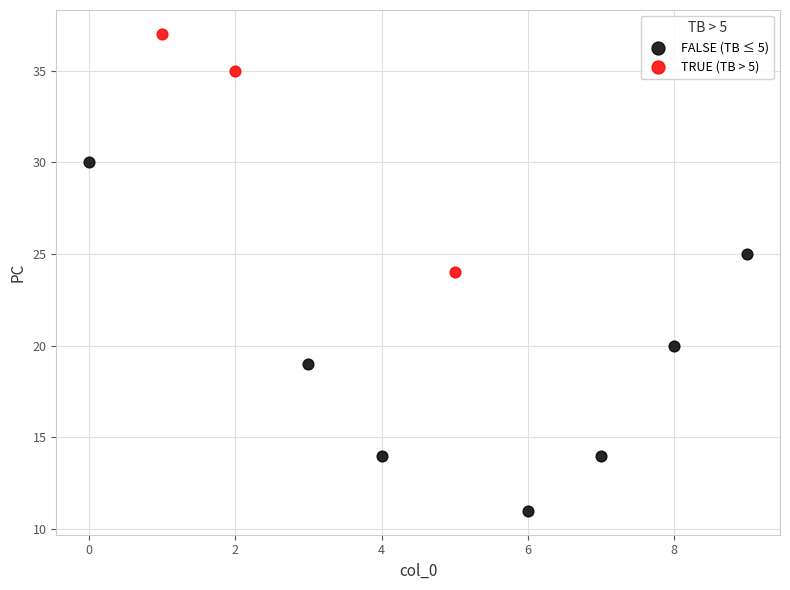

Which series has the widest spread of Y values?

FALSE (TB ≤ 5)